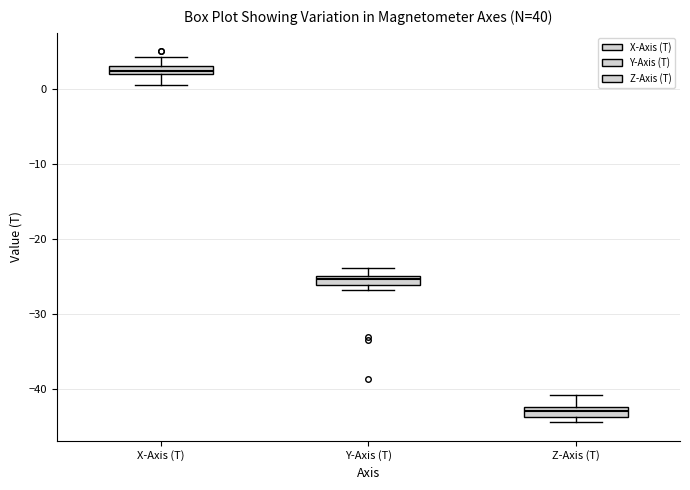

Where is the upper edge of the box for Z-Axis (T) on the y-axis? The values are not printed on the chart, so give them approximately, as read against the axis.

-42